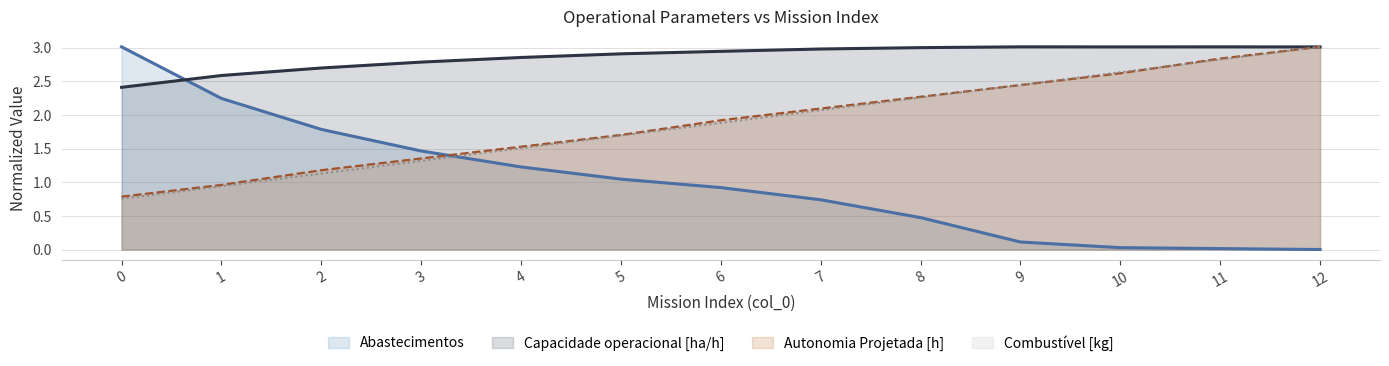

Which category has the lowest value in the Abastecimentos series?

12